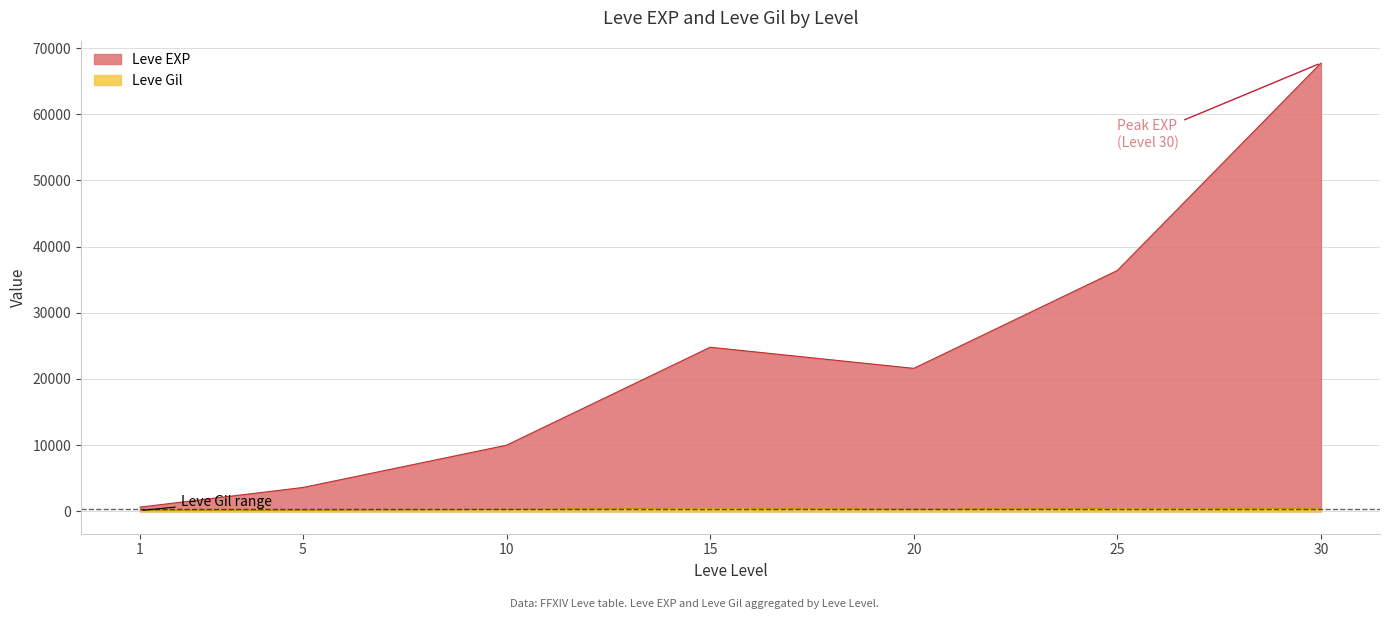

How many series are shown in this chart?

2